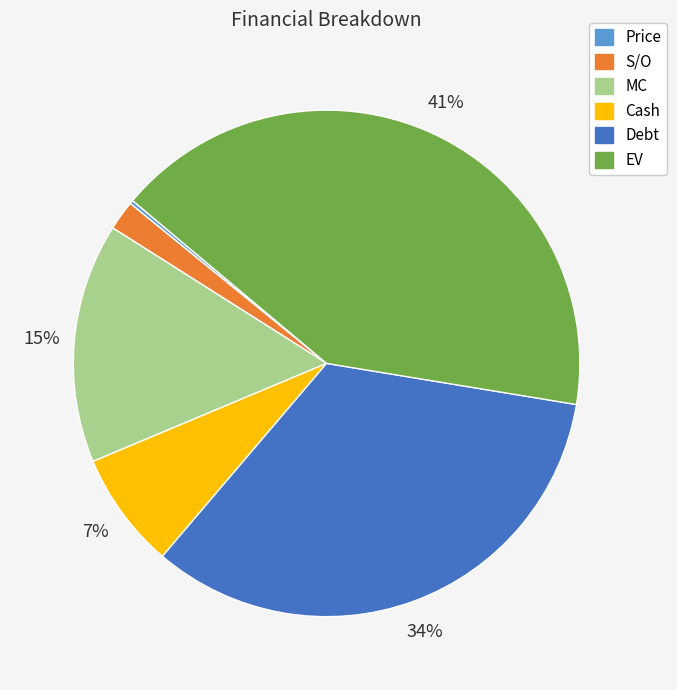

Is there a majority slice in this chart?

No